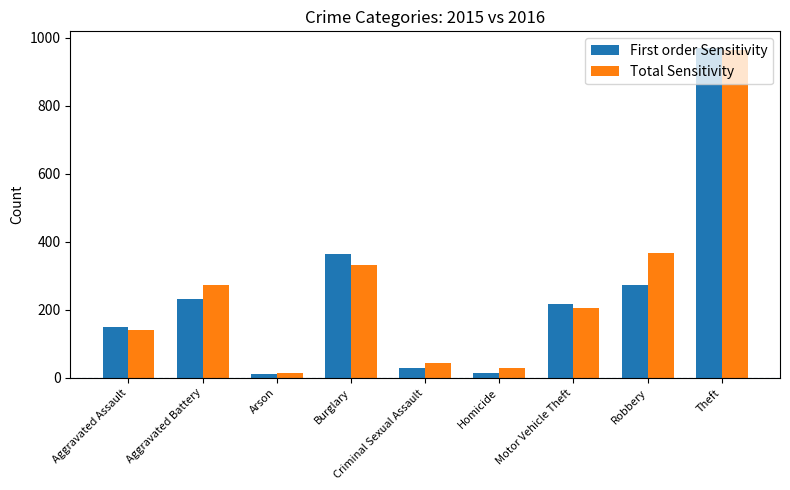

Reading left to right, list all the values displayed in this chart.

First order Sensitivity: Aggravated Assault=150	Aggravated Battery=231	Arson=10	Burglary=364	Criminal Sexual Assault=29	Homicide=15	Motor Vehicle Theft=217	Robbery=274	Theft=970
Total Sensitivity: Aggravated Assault=140	Aggravated Battery=273	Arson=13	Burglary=331	Criminal Sexual Assault=43	Homicide=29	Motor Vehicle Theft=205	Robbery=368	Theft=963